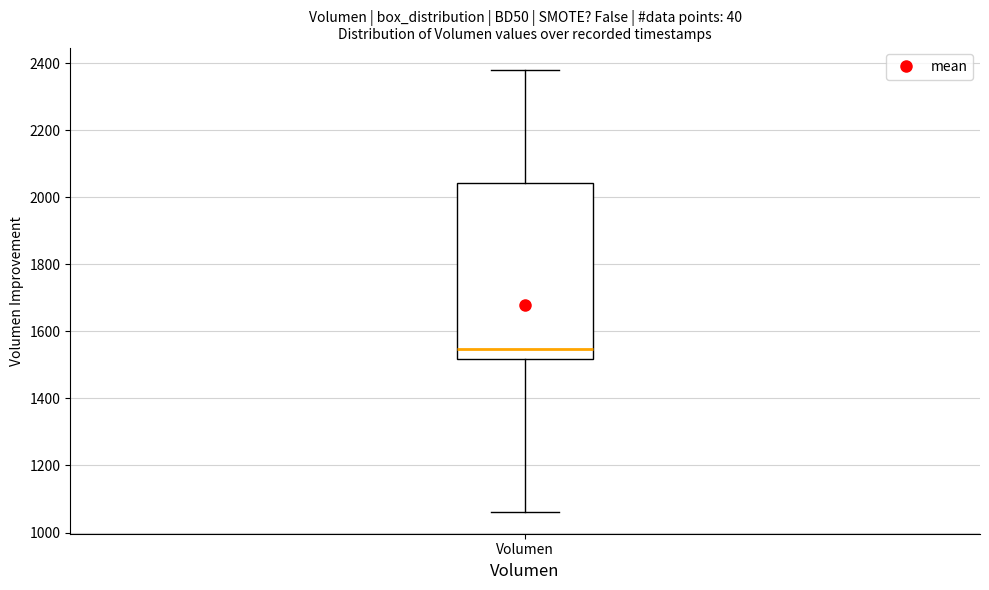

Where is the upper edge of the box for Volumen on the y-axis? The values are not printed on the chart, so give them approximately, as read against the axis.

2040